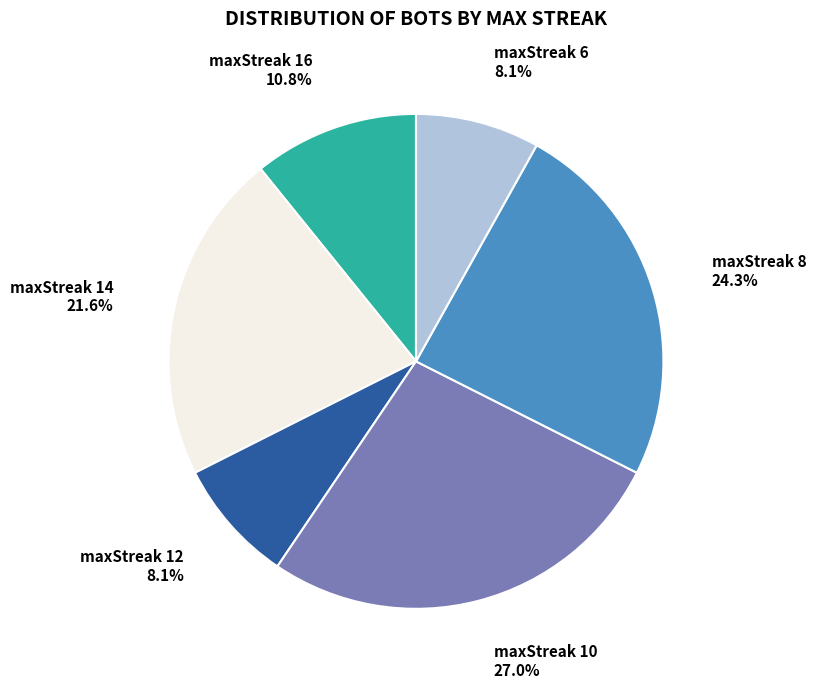

True or false: maxStreak 8 accounts for 16% of the total.

False